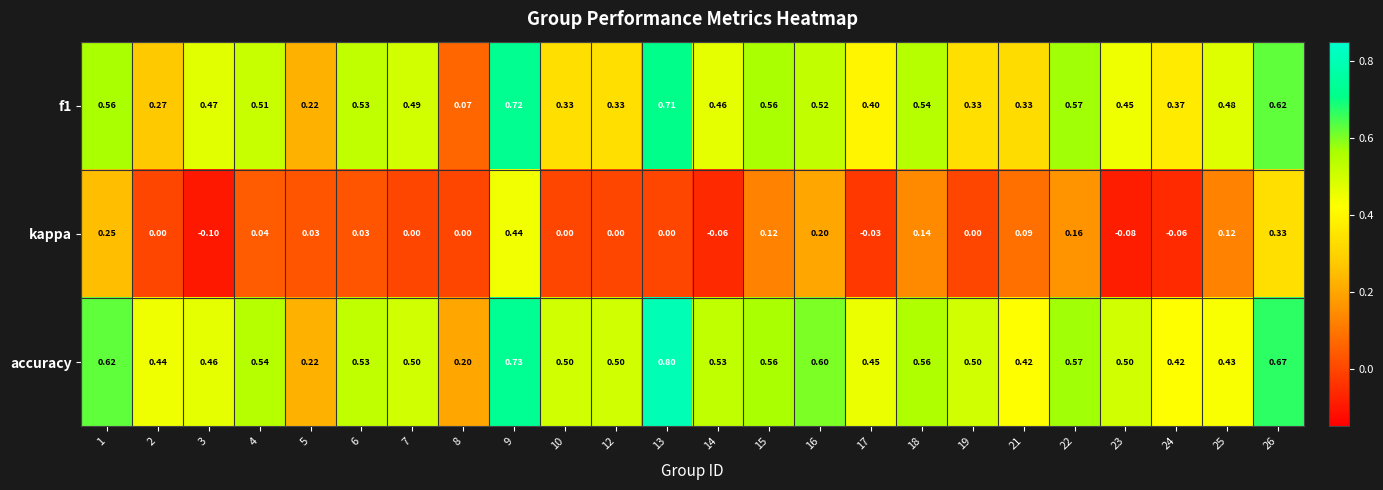

Between 5 and 26, which series saw the biggest shift?

accuracy